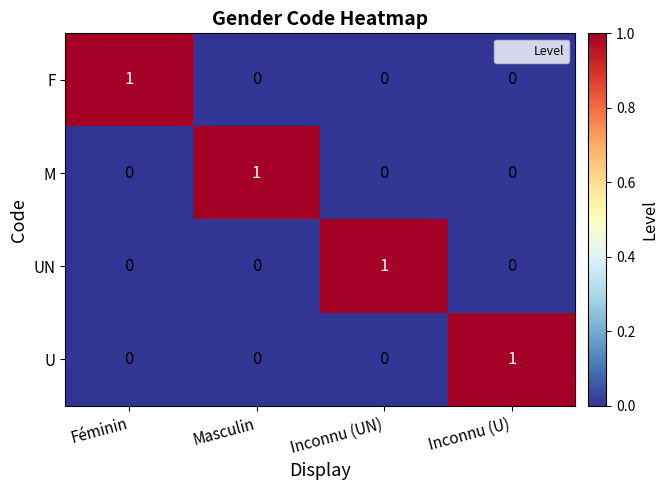

Reading left to right, extract all data points from this chart.

F: 1	0	0	0
M: 0	1	0	0
UN: 0	0	1	0
U: 0	0	0	1